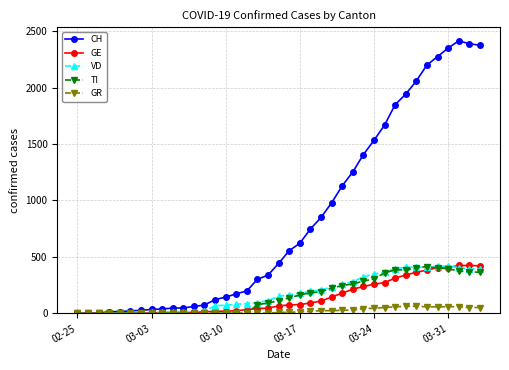

How many lines are shown in the chart?

5